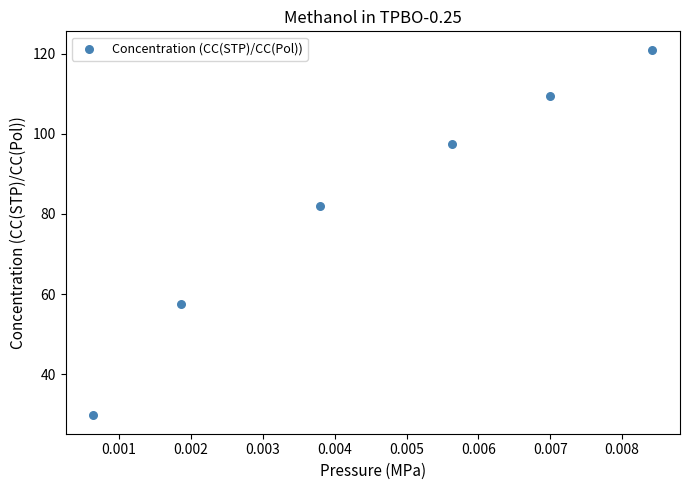

What Y value in the scatter plot is closest to 75?

82.0